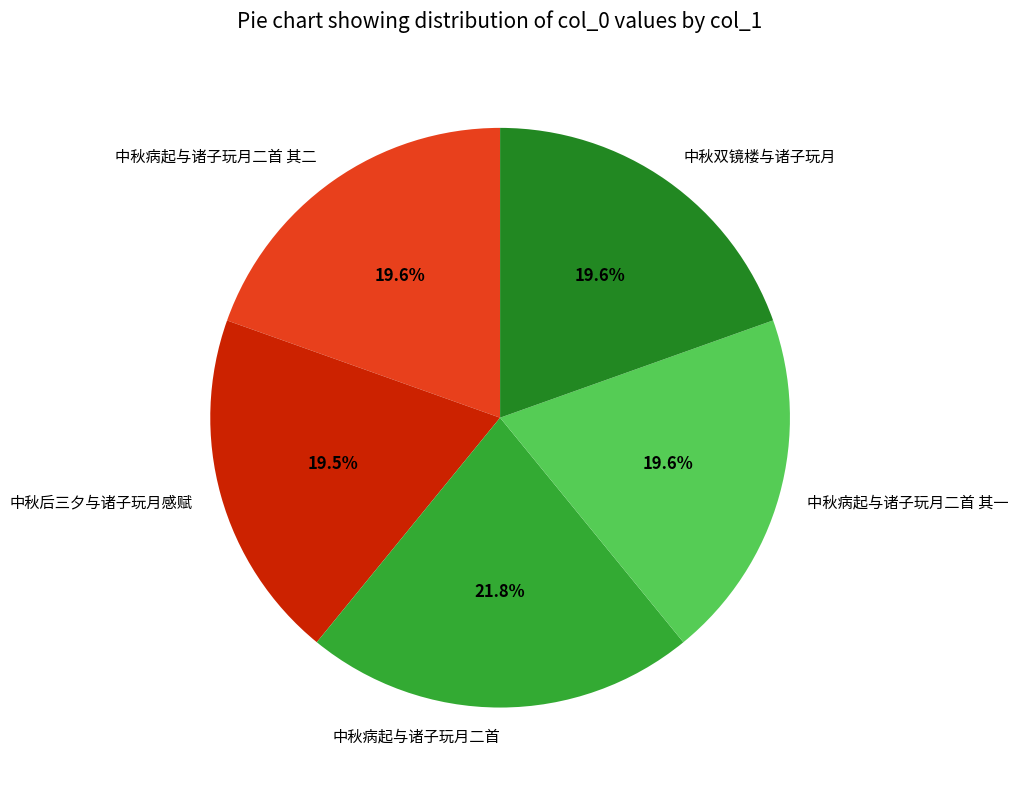

Between 中秋双镜楼与诸子玩月 and 中秋病起与诸子玩月二首, which is larger?

中秋病起与诸子玩月二首